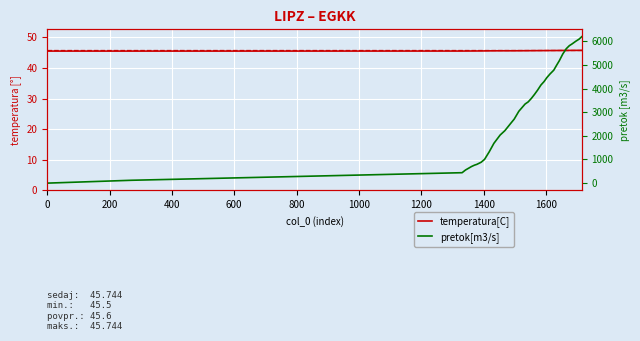

Reading left to right, what are all the values shown in this chart?

temperatura[C]: 45.5	45.5	45.5	45.5	45.5	45.5	45.5	45.5	45.6	45.6	45.6	45.6	45.6	45.6	45.6	45.6	45.6	45.6	45.6	45.6	45.6	45.6	45.7	45.7	45.7	45.7	45.7	45.7	45.7	45.7	45.7	45.7	45.7	45.7	45.7	45.7
pretok[m3/s]: 0.0	121.0	441.0	556.0	632.0	701.0	762.0	792.0	883.0	1005.0	1325.0	1684.0	2034.0	2217.0	2545.0	2705.0	3040.0	3345.0	3436.0	3581.0	3749.0	3931.0	4152.0	4297.0	4465.0	4617.0	4777.0	4983.0	5181.0	5463.0	5684.0	5814.0	5890.0	6004.0	6088.0	6195.0